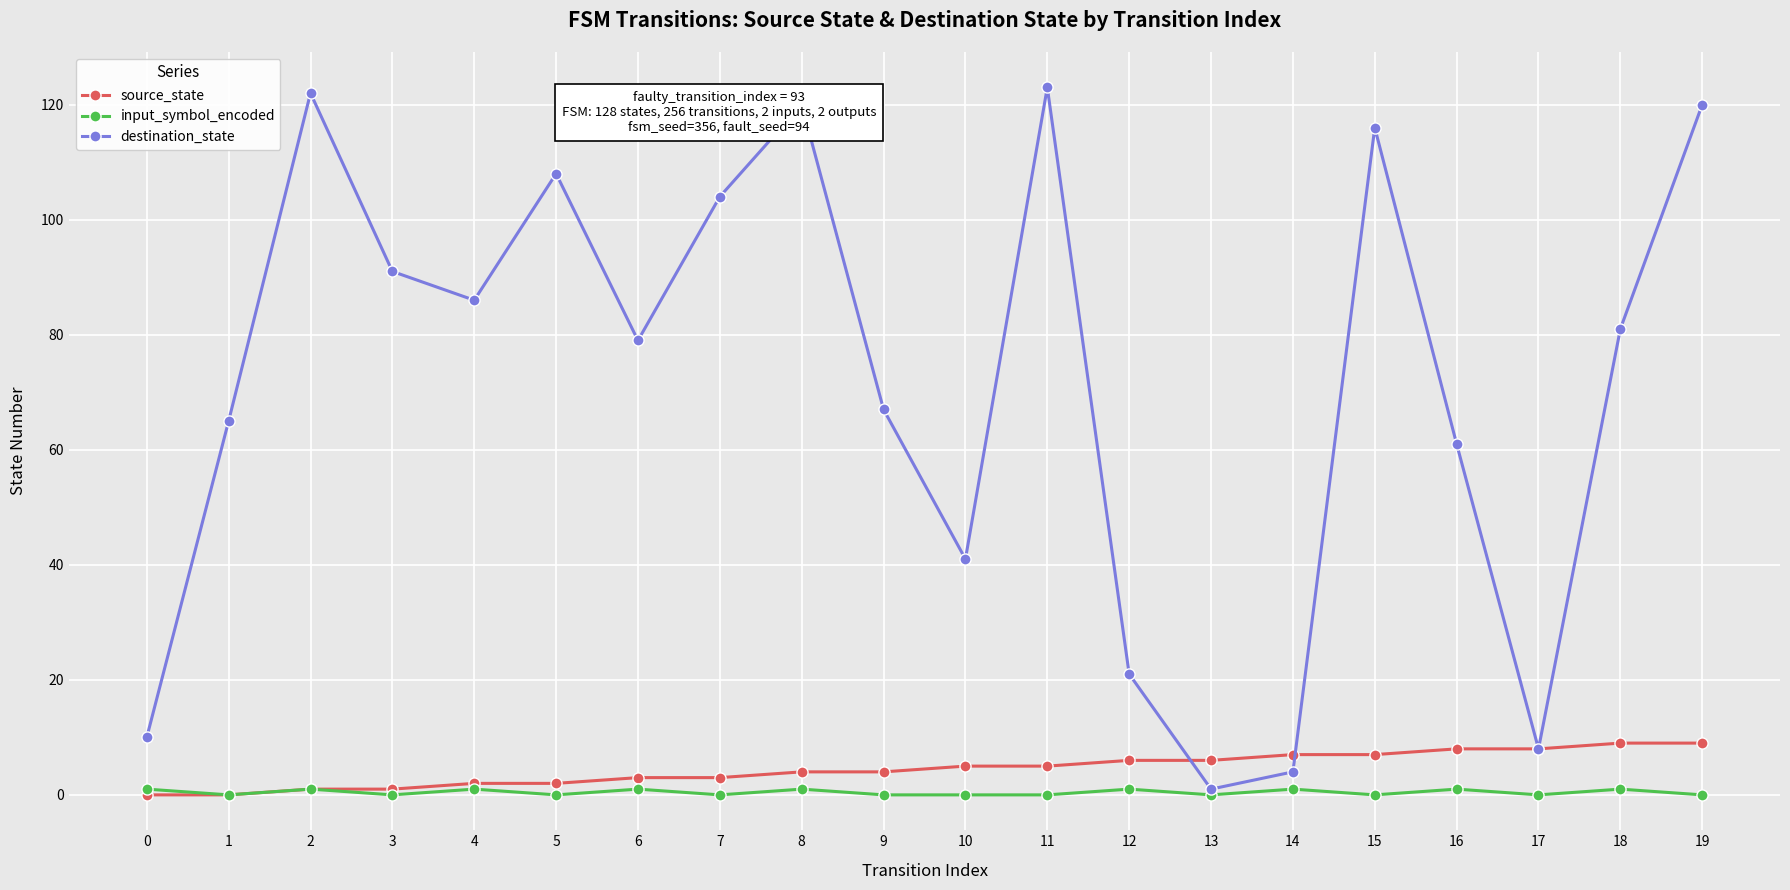

What is the maximum value shown in the chart?

123